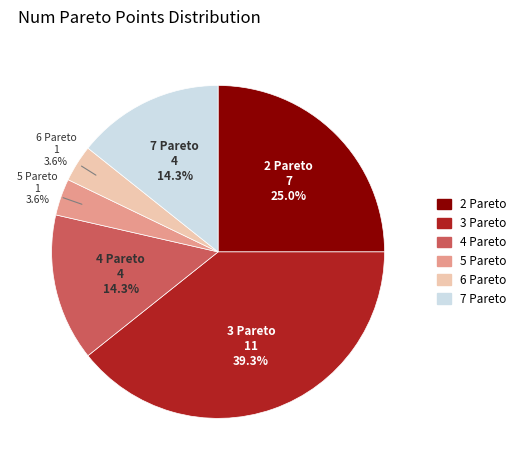

Which category has the biggest portion of the pie?

3 Pareto